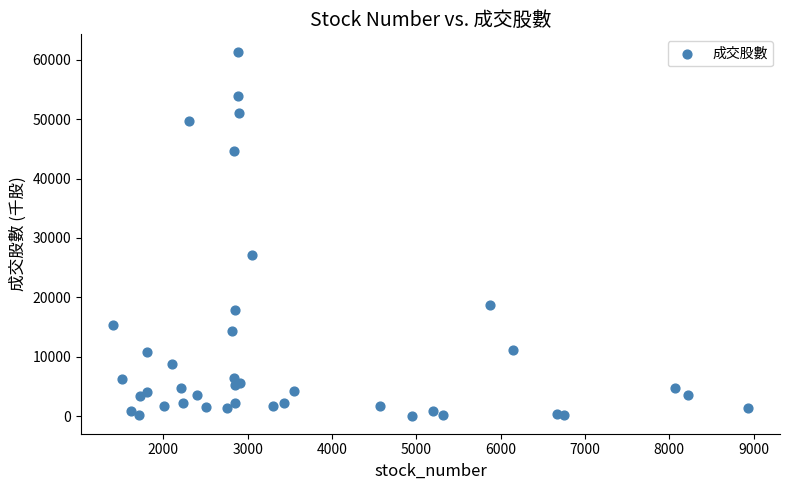

What Y value in the scatter plot is closest to 30658?

27084.1